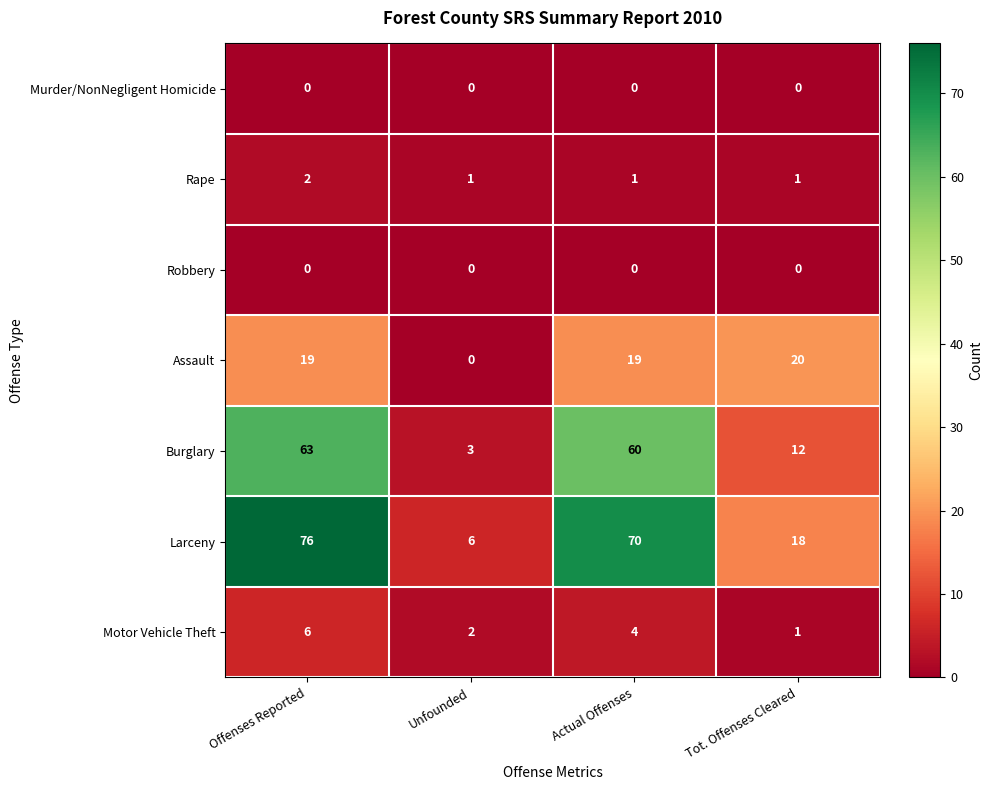

What is the sum of all Larceny values?

170